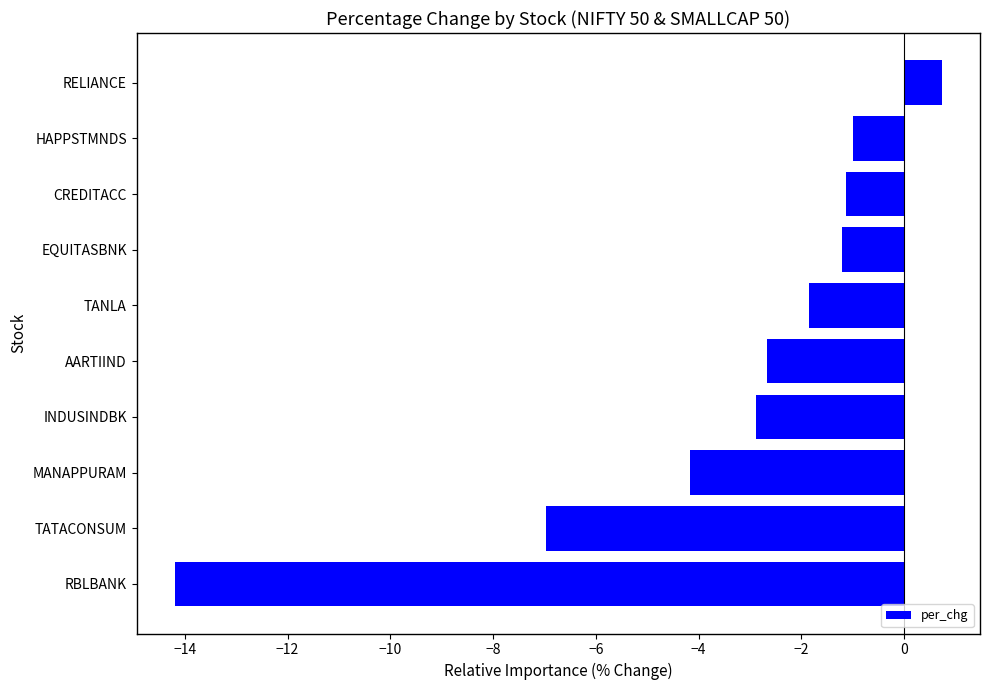

Are the bars grouped side by side (vs. stacked)?

No